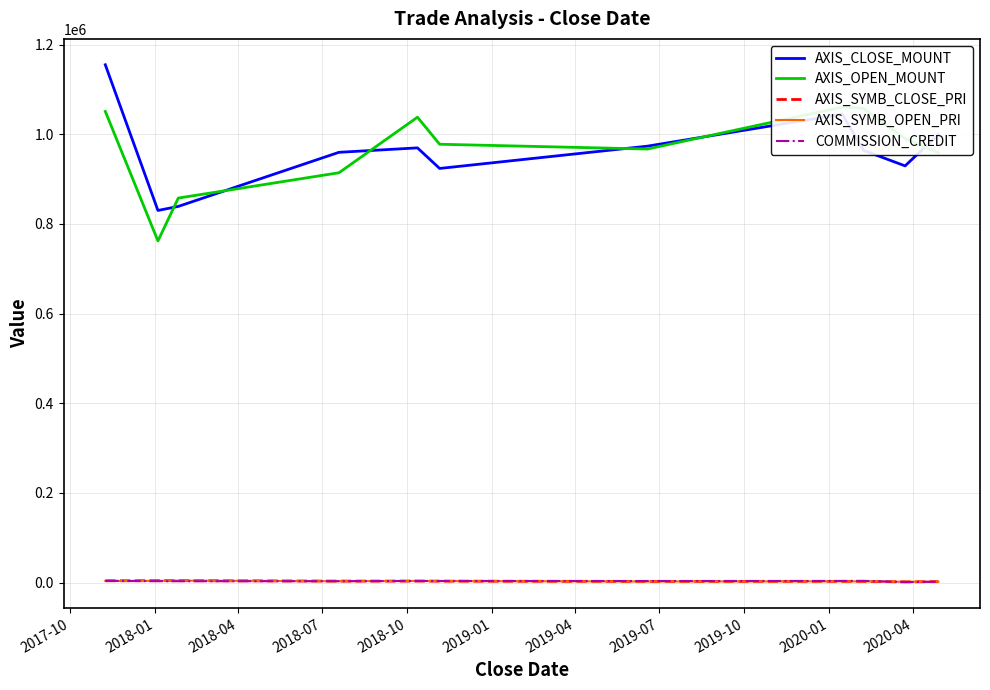

True or false: AXIS_CLOSE_MOUNT and AXIS_SYMB_CLOSE_PRI cross at least once.

False